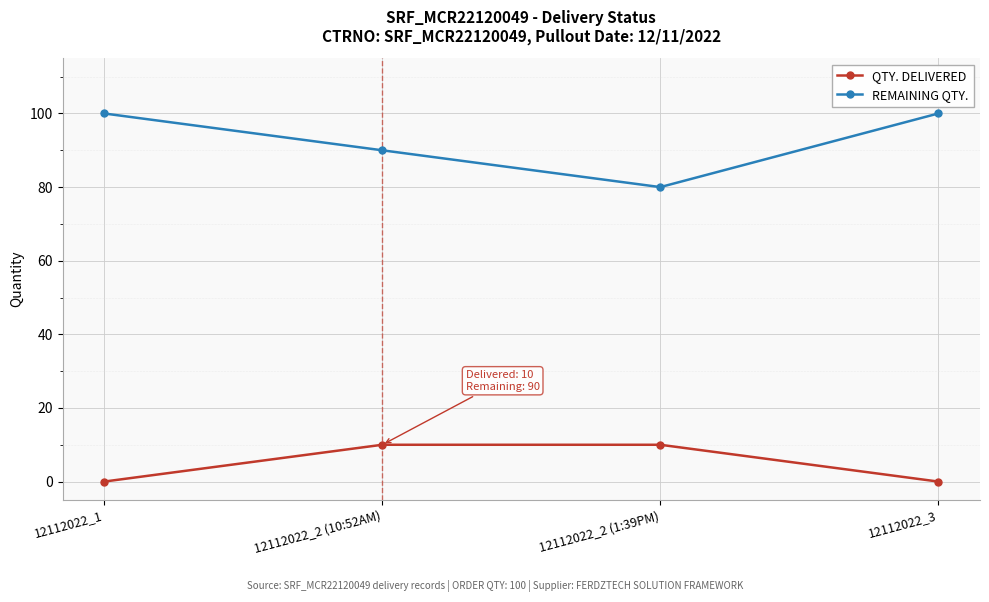

True or false: QTY. DELIVERED and REMAINING QTY. intersect in this chart.

False